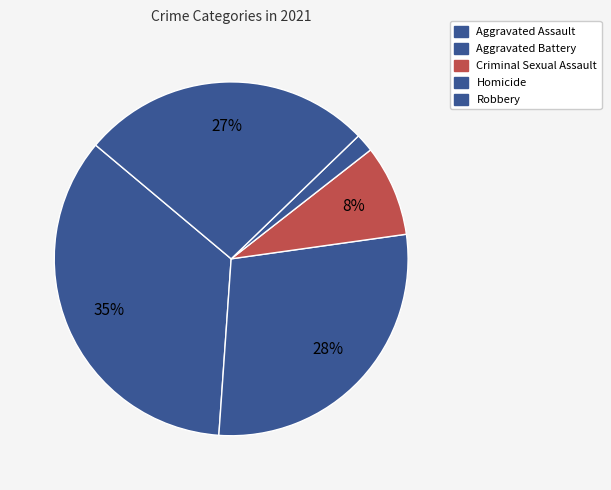

What percentage is the Aggravated Assault slice, to the nearest percent?

35%